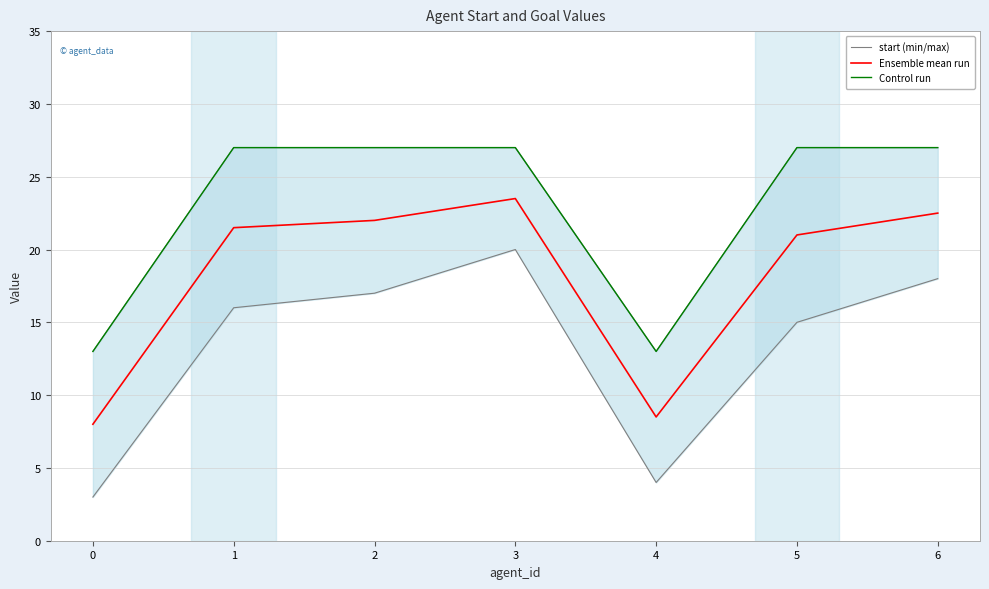

What is the minimum value for Ensemble mean run?

8.0